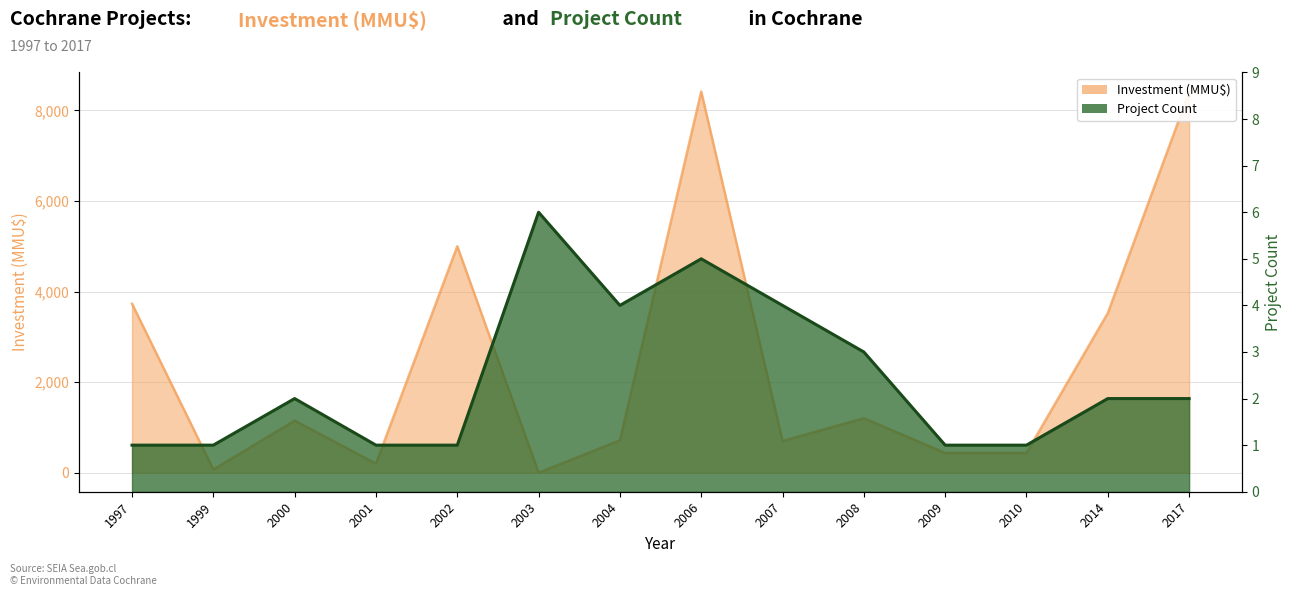

At how many categories does at least one series exceed 3092?

5